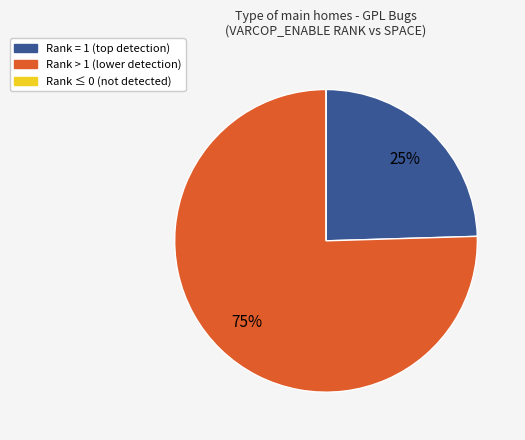

Is there a majority slice in this chart?

Yes